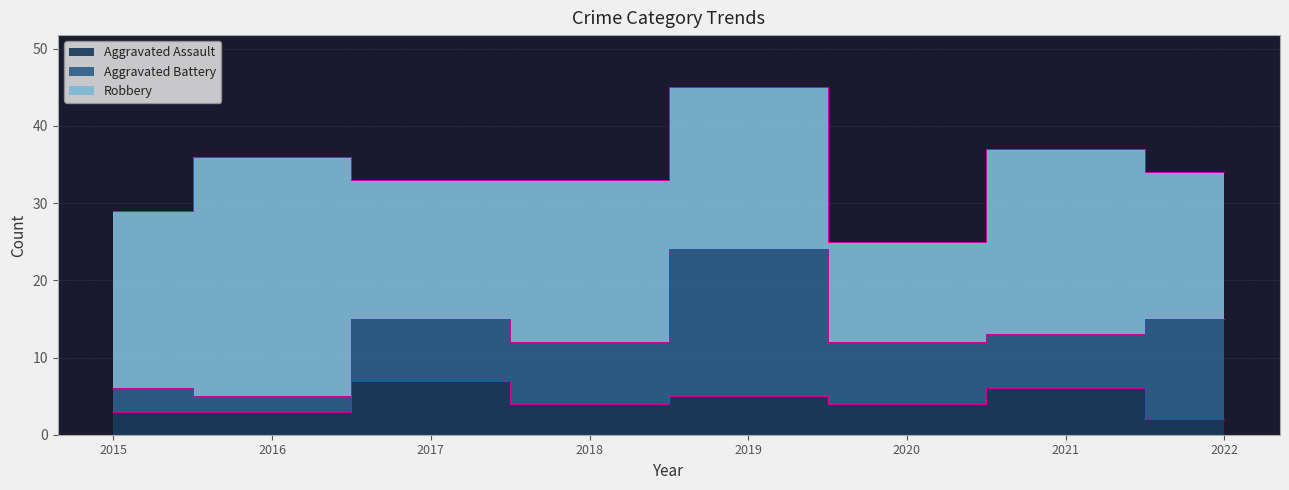

True or false: Robbery and Aggravated Assault intersect in this chart.

False